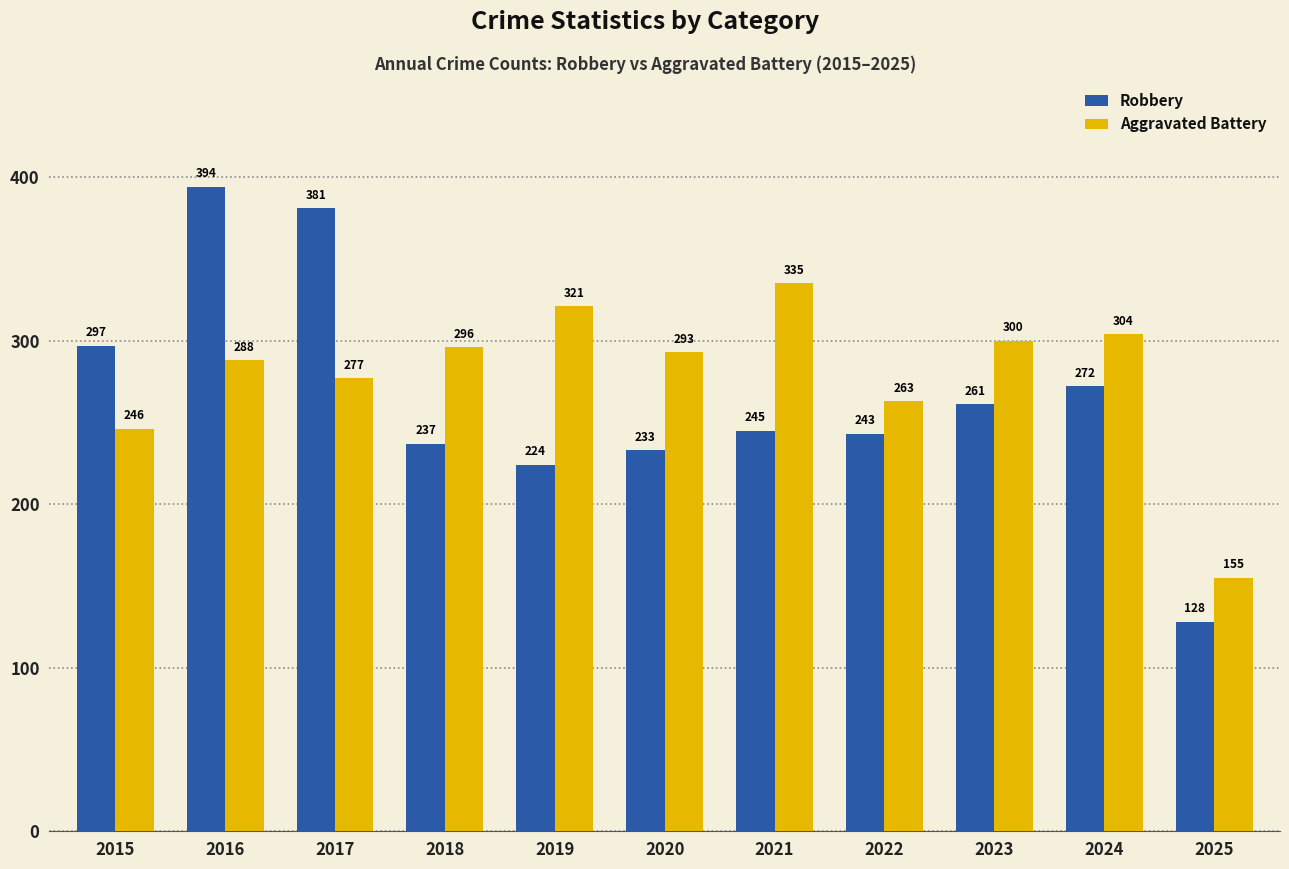

What is the value of the Aggravated Battery bar at the 1st from the left?

246